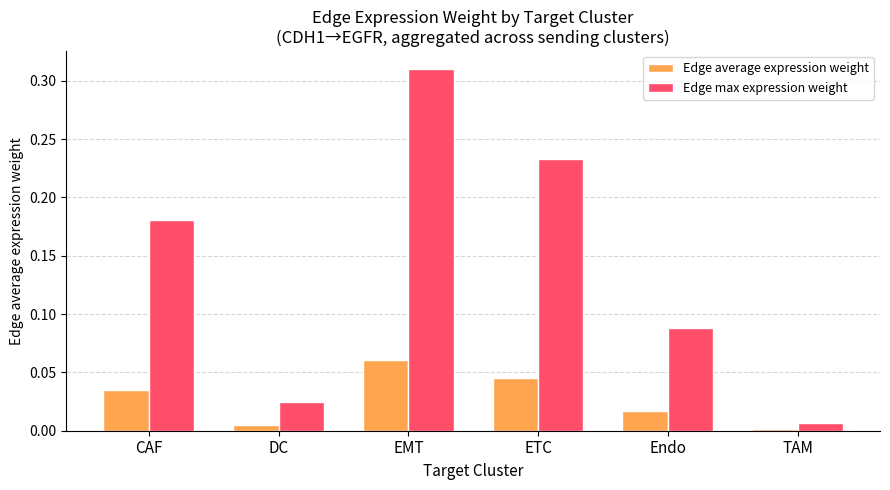

List the labels in order of Edge average expression weight value, smallest first.

TAM, DC, Endo, CAF, ETC, EMT